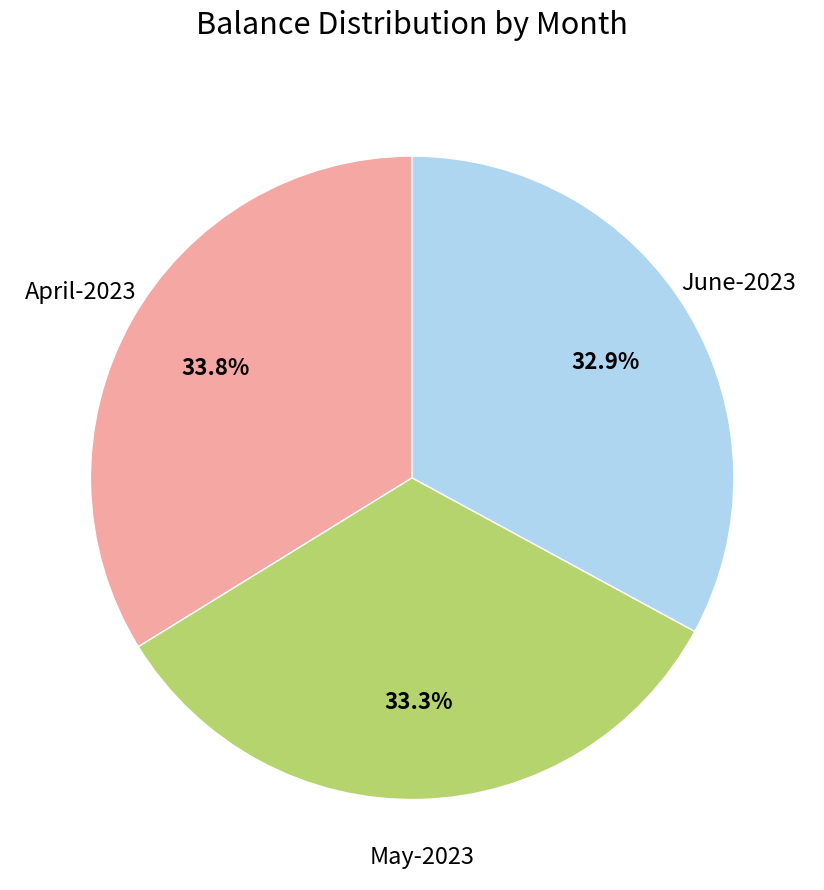

How many slices are in this pie chart?

3